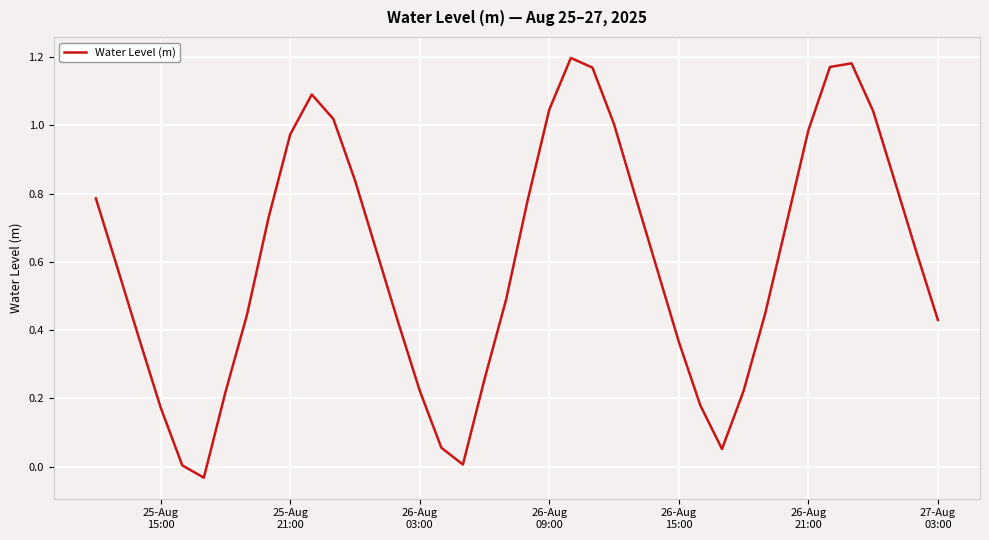

How many lines are shown in the chart?

1